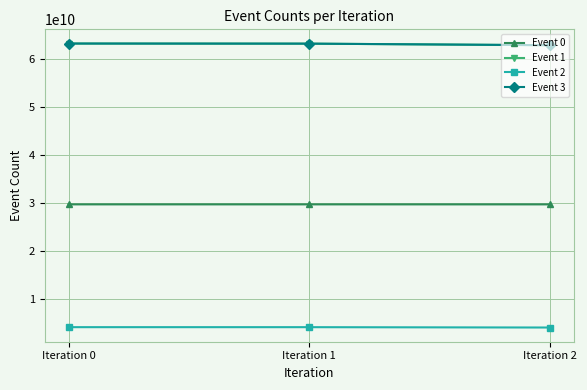

True or false: Event 1 has a value of 33745182561 at Iteration 0.

False